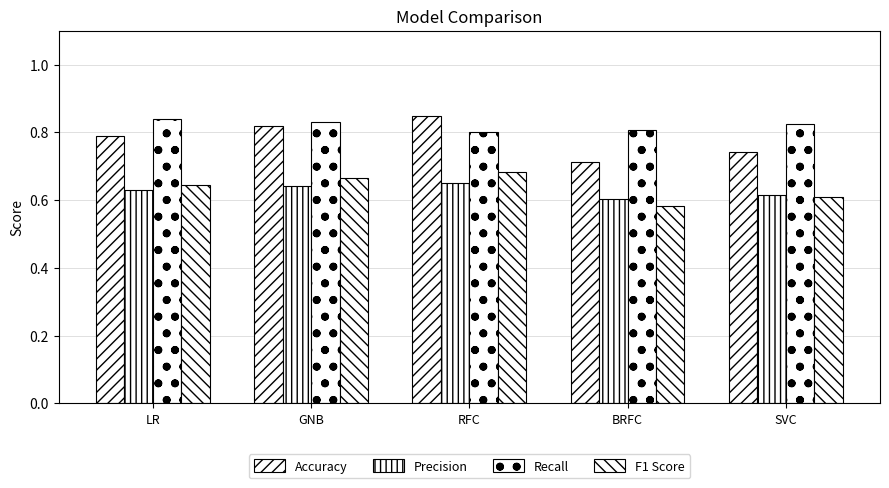

Are the bars horizontal?

No